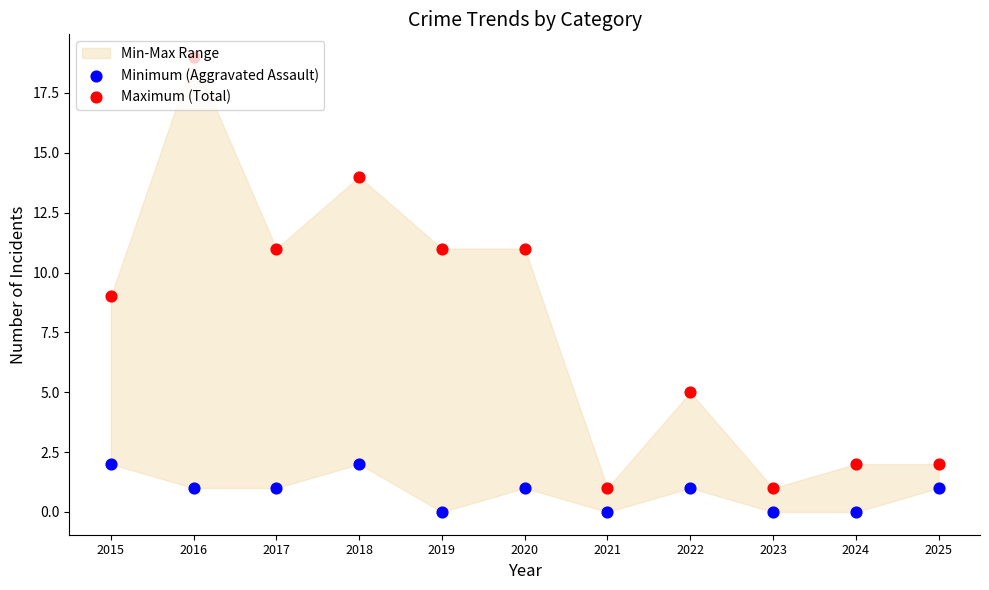

What is the total value across all series at 2022?

6